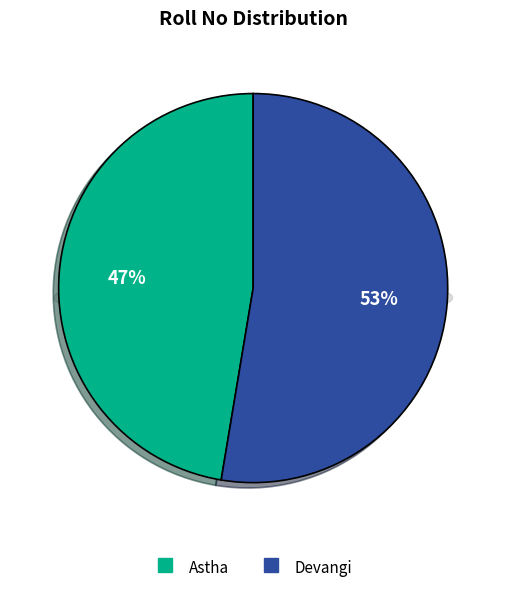

What is the majority slice?

Devangi